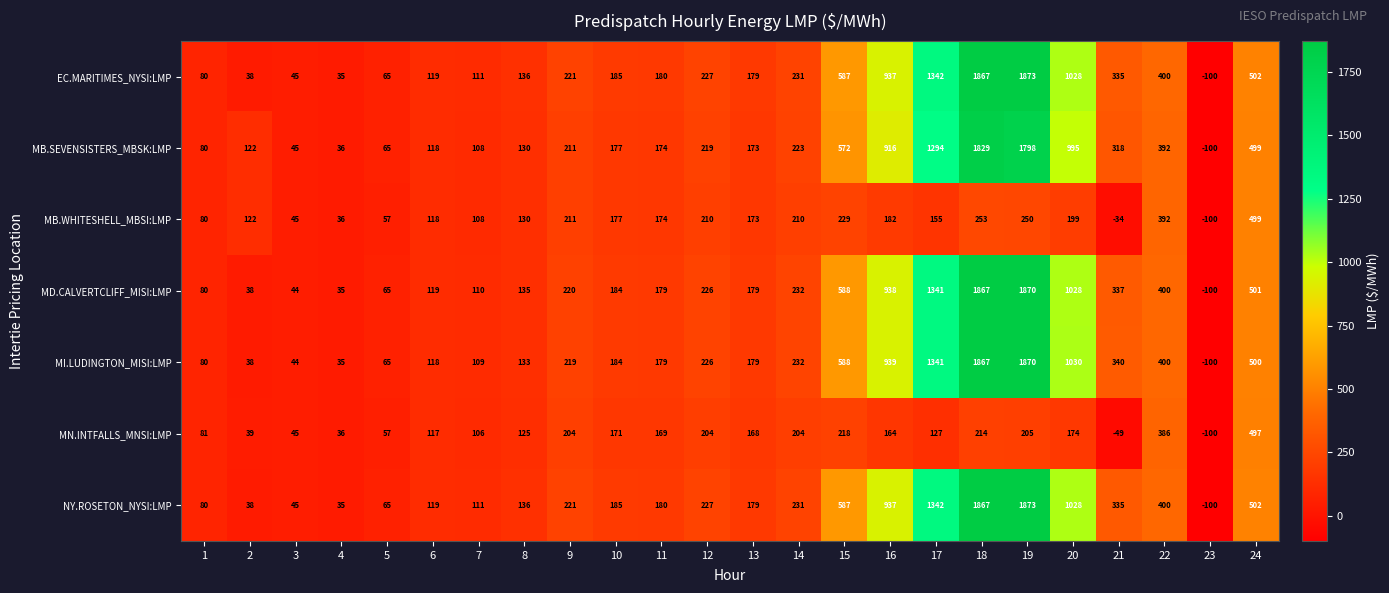

Which series changed the most between 7 and 22?

MI.LUDINGTON_MISI:LMP